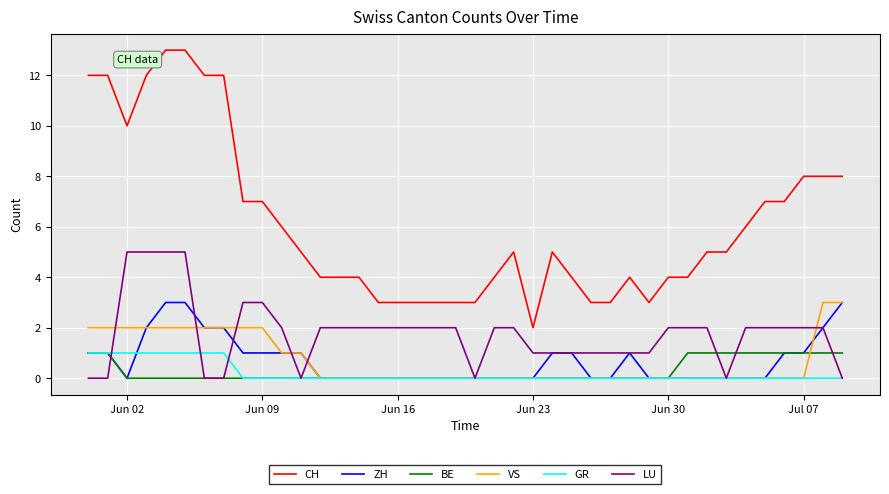

Which series has the largest total across all categories?

CH